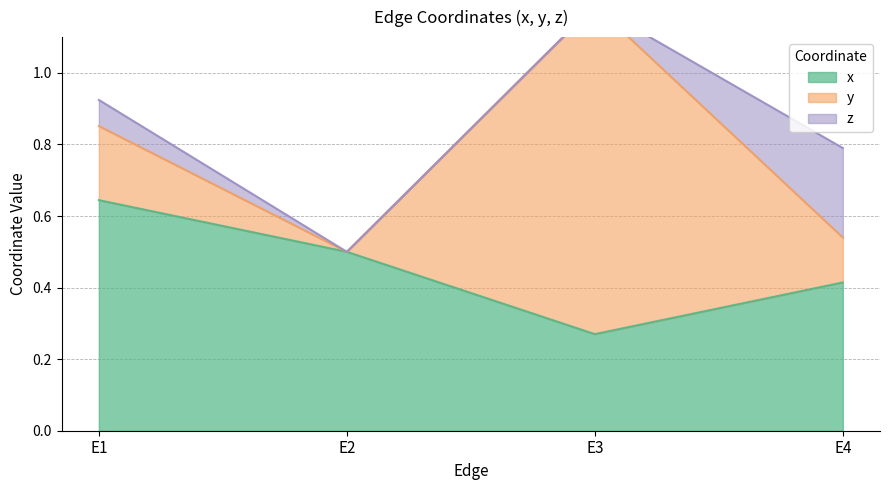

How many x values are between 0 and 1?

4